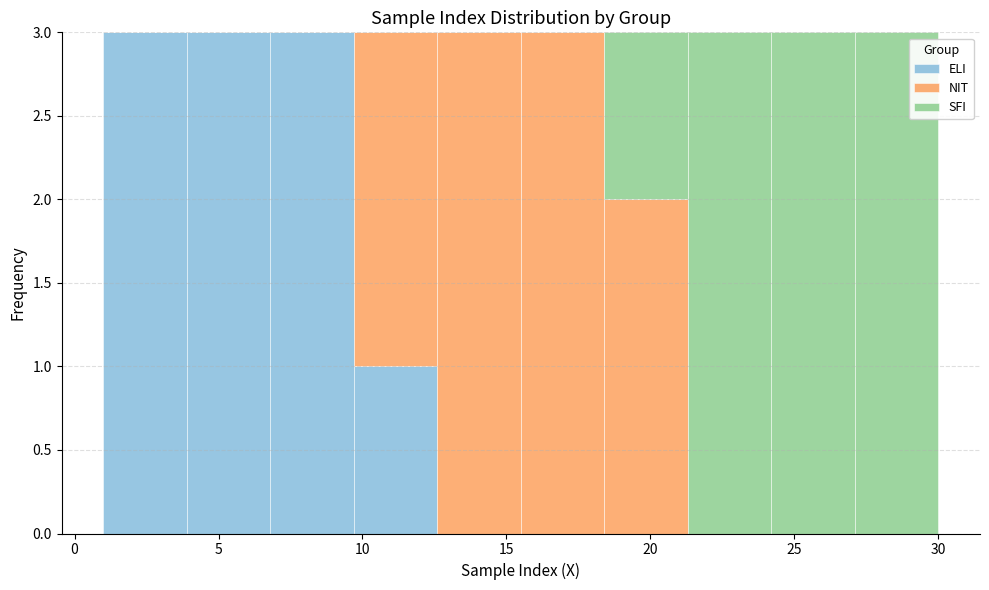

Reading left to right, transcribe this chart: for each stacked bar, give the range it covers on the x-axis and its total height. Neither the bar edges nor the heights are printed on the chart, so give them approximately, as read against the axes.

1.0 to 3.9: 3
3.9 to 6.8: 3
6.8 to 9.7: 3
9.7 to 12.6: 3
12.6 to 15.5: 3
15.5 to 18.4: 3
18.4 to 21.3: 3
21.3 to 24.2: 3
24.2 to 27.1: 3
27.1 to 30.0: 3